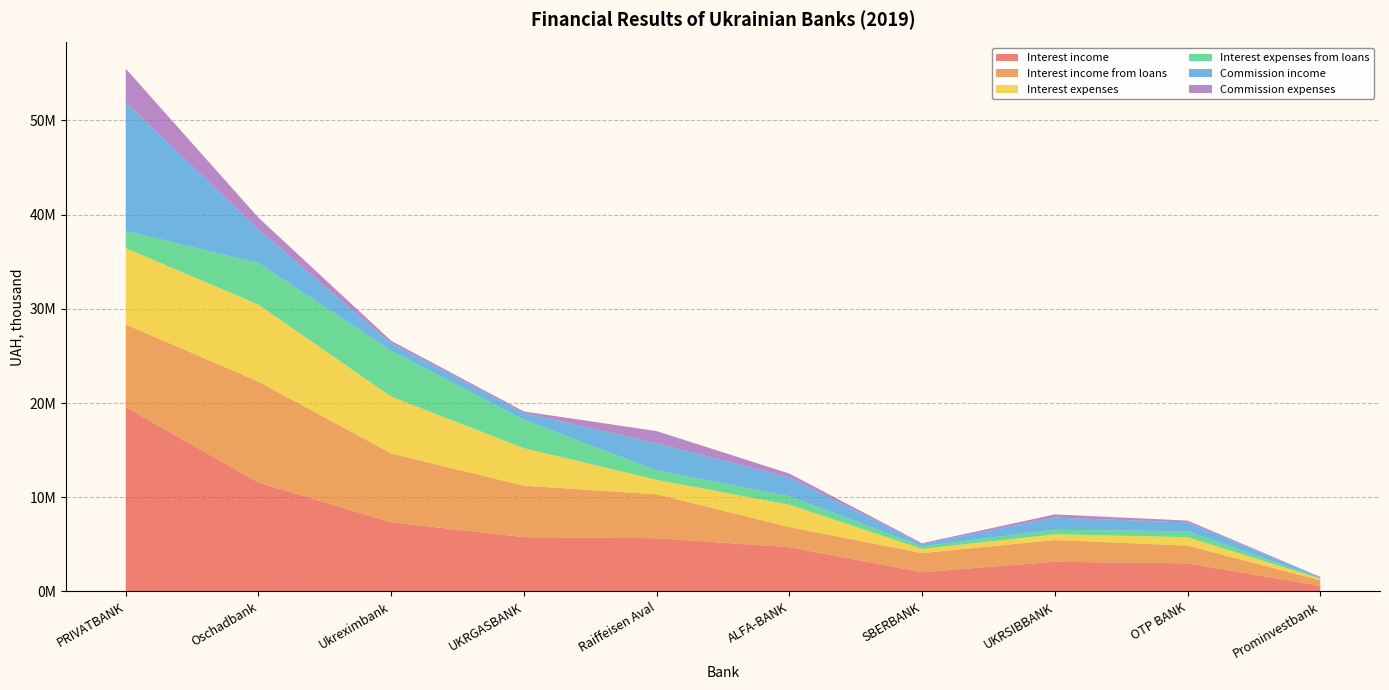

Reading right to left, what are all the values shown in this chart?

Interest income: Prominvestbank=596053.3	OTP BANK=2985089.0	UKRSIBBANK=3155005.7	SBERBANK=2048103.9	ALFA-BANK=4699561.9	Raiffeisen Aval=5654460.5	UKRGASBANK=5763614.6	Ukreximbank=7345884.7	Oschadbank=11564018.5	PRIVATBANK=19557898.2
Interest income from loans: Prominvestbank=587636.5	OTP BANK=1880895.8	UKRSIBBANK=2307785.4	SBERBANK=2027890.3	ALFA-BANK=2131595.4	Raiffeisen Aval=4671058.2	UKRGASBANK=5460390.6	Ukreximbank=7306840.6	Oschadbank=10709765.7	PRIVATBANK=8784411.2
Interest expenses: Prominvestbank=168583.2	OTP BANK=895822.8	UKRSIBBANK=607468.6	SBERBANK=435547.4	ALFA-BANK=2374076.7	Raiffeisen Aval=1519855.1	UKRGASBANK=3988175.1	Ukreximbank=6026792.3	Oschadbank=8168246.4	PRIVATBANK=8095896.6
Interest expenses from loans: Prominvestbank=61140.7	OTP BANK=621726.4	UKRSIBBANK=482140.3	SBERBANK=286474.2	ALFA-BANK=892679.0	Raiffeisen Aval=993835.1	UKRGASBANK=3005972.2	Ukreximbank=4879723.8	Oschadbank=4402385.7	PRIVATBANK=1833894.7
Commission income: Prominvestbank=123234.9	OTP BANK=944955.8	UKRSIBBANK=1293666.7	SBERBANK=234385.5	ALFA-BANK=2009075.6	Raiffeisen Aval=2886839.1	UKRGASBANK=727588.1	Ukreximbank=798596.9	Oschadbank=3569195.9	PRIVATBANK=13646790.7
Commission expenses: Prominvestbank=12853.2	OTP BANK=195446.5	UKRSIBBANK=333937.7	SBERBANK=89335.6	ALFA-BANK=405200.2	Raiffeisen Aval=1294652.5	UKRGASBANK=161488.6	Ukreximbank=247766.6	Oschadbank=1255591.3	PRIVATBANK=3574552.1